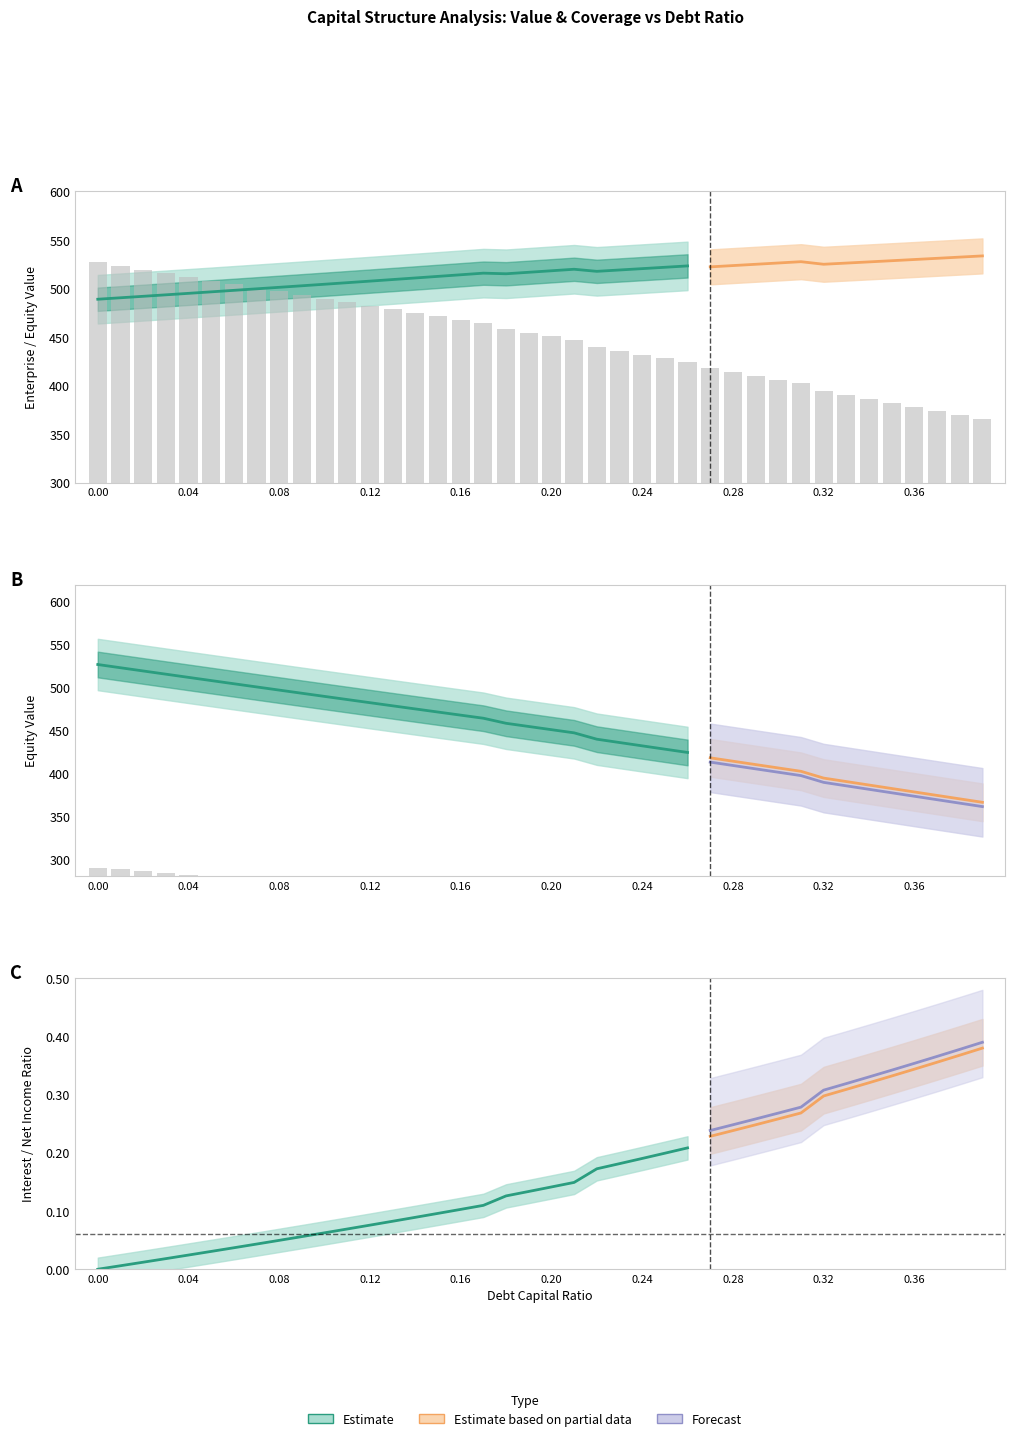

How many values in the equity_value series are below 454?

20